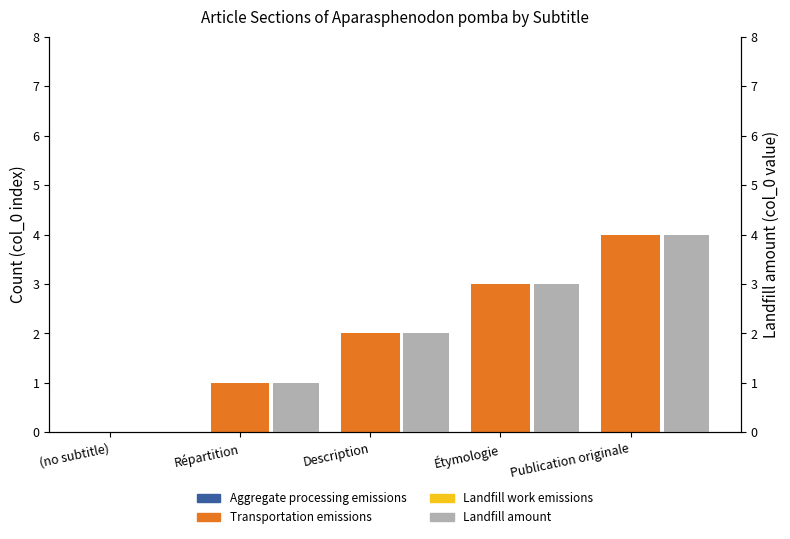

Is it true that Transportation emissions equals 3 at Étymologie?

True